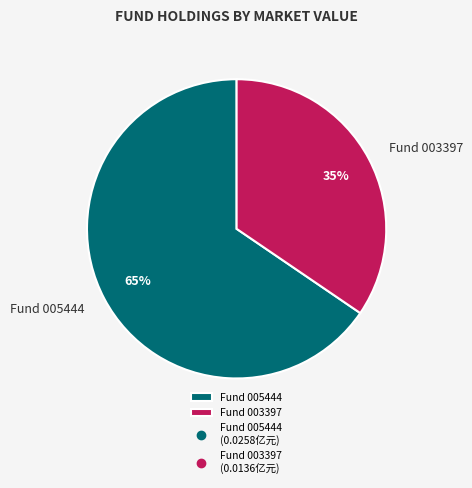

To the nearest percent, what is the combined percentage of Fund 005444 and Fund 003397?

100%